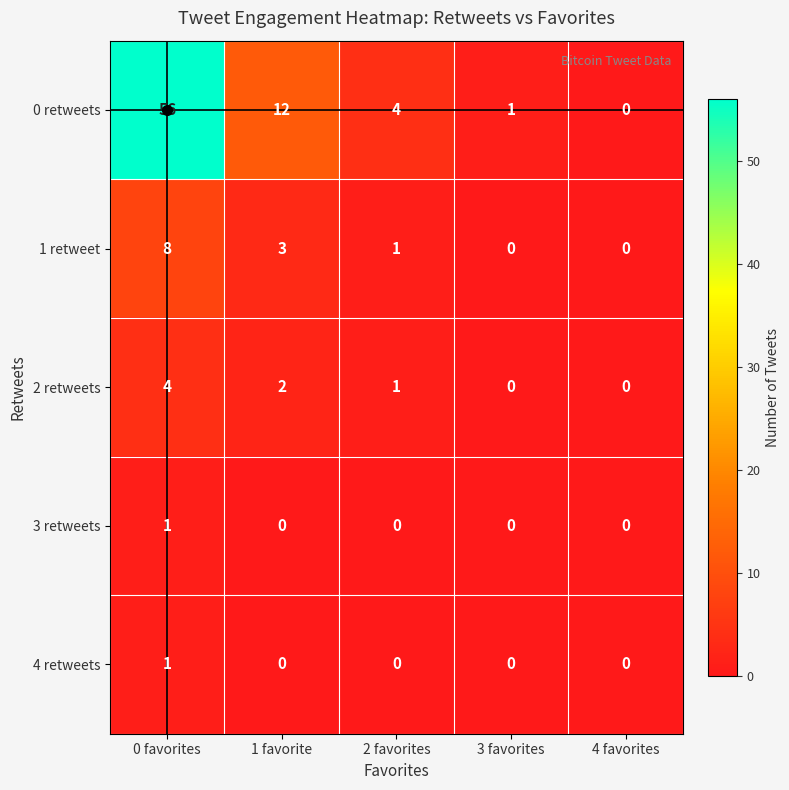

How many data points does each series have?

5